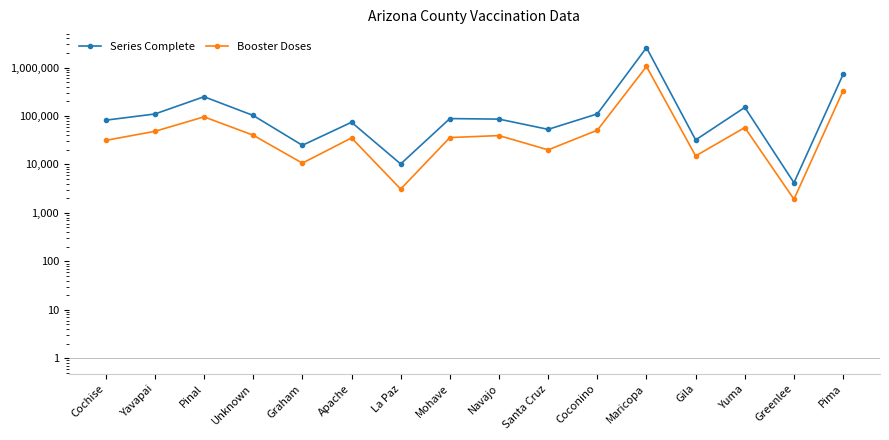

Reading right to left, transcribe all the data shown in this chart.

Series Complete: Pima=724561	Greenlee=4191	Yuma=150437	Gila=32065	Maricopa=2575090	Coconino=110496	Santa Cruz=52994	Navajo=86196	Mohave=88448	La Paz=10237	Apache=74229	Graham=24839	Unknown=102532	Pinal=249880	Yavapai=110056	Cochise=81970
Booster Doses: Pima=333586	Greenlee=1913	Yuma=57786	Gila=14988	Maricopa=1052031	Coconino=50909	Santa Cruz=20009	Navajo=39431	Mohave=35921	La Paz=3103	Apache=35310	Graham=10646	Unknown=40148	Pinal=96064	Yavapai=48244	Cochise=31409